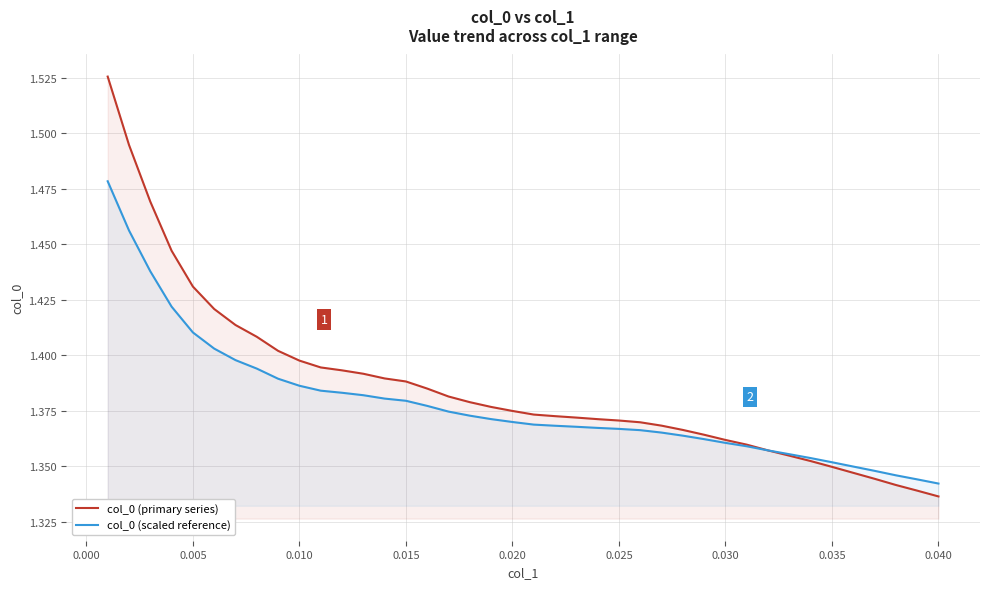

What is the average value of the col_0 (primary series) series?

1.4